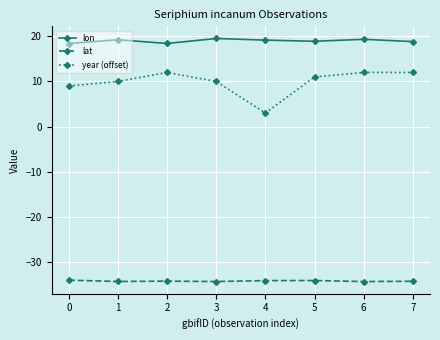

What is the difference between the year (offset) values at 1 and 0?

1.0